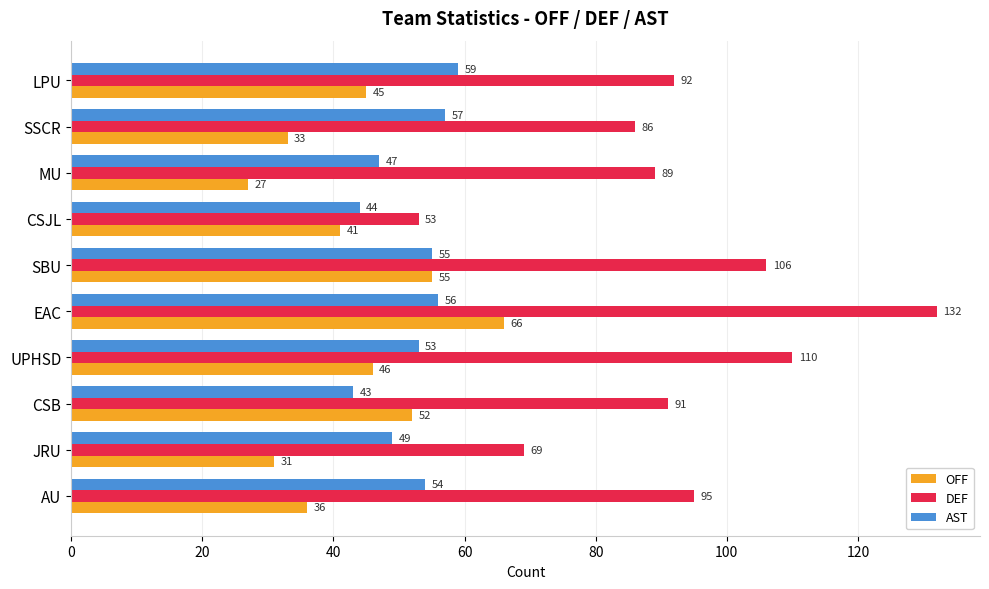

What is the difference between the highest and lowest values at CSJL?

12